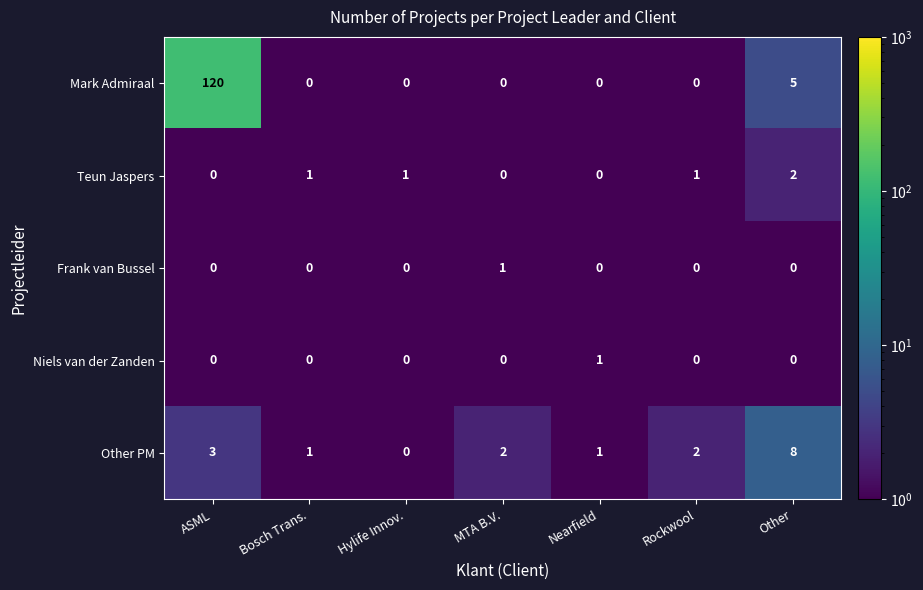

What is the difference between the highest and lowest values at ASML?

120